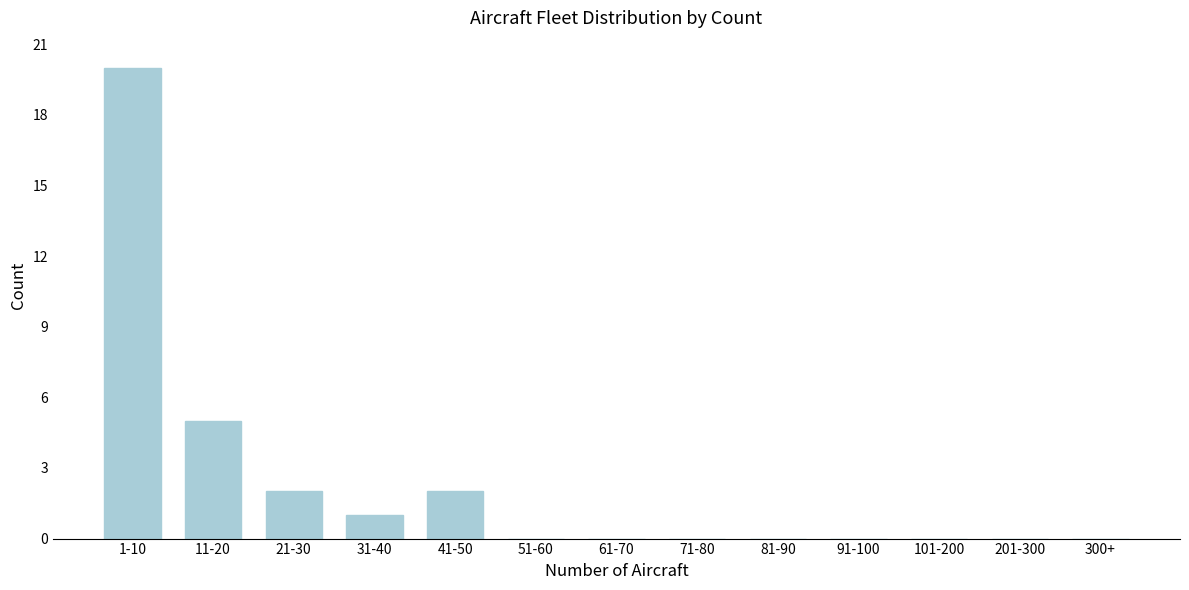

Reading right to left, list all the values displayed in this chart.

300+=0	201-300=0	101-200=0	91-100=0	81-90=0	71-80=0	61-70=0	51-60=0	41-50=2	31-40=1	21-30=2	11-20=5	1-10=20